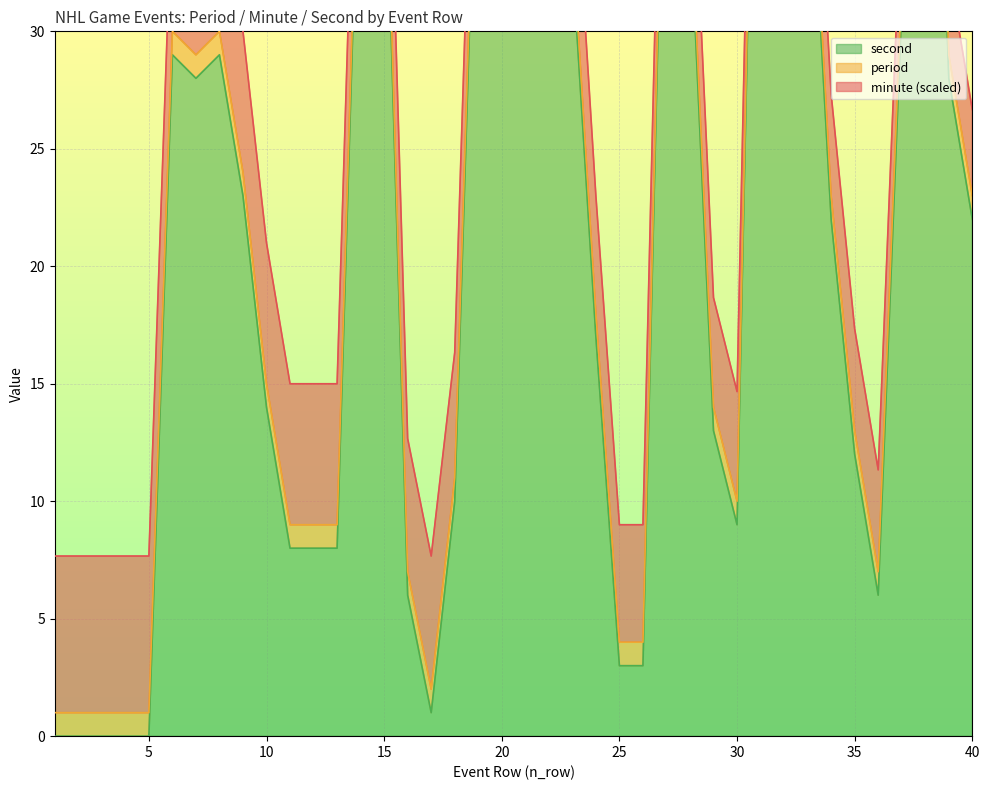

The value of second at 28 is 35. True or false?

True